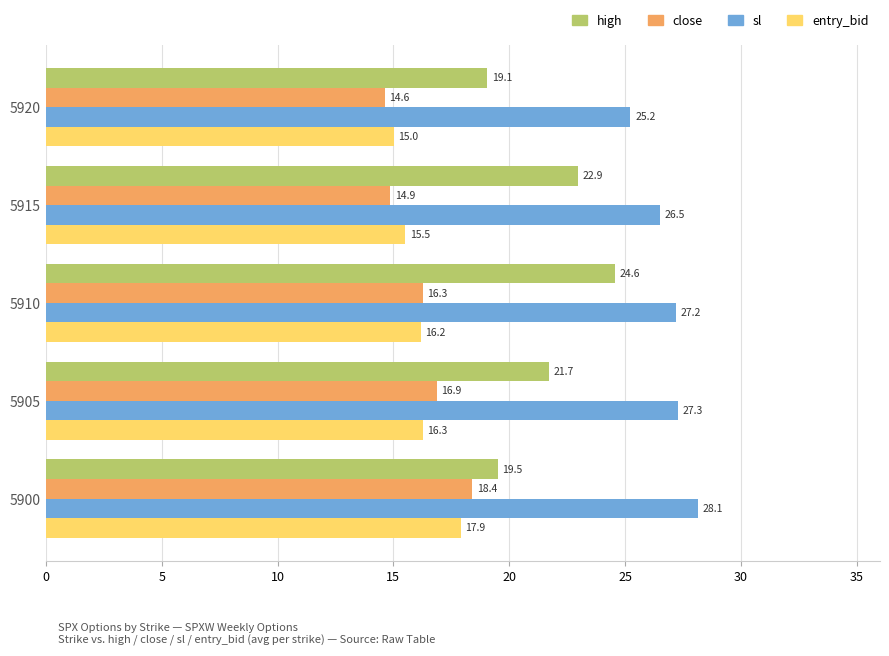

How many distinct data groups are displayed?

4